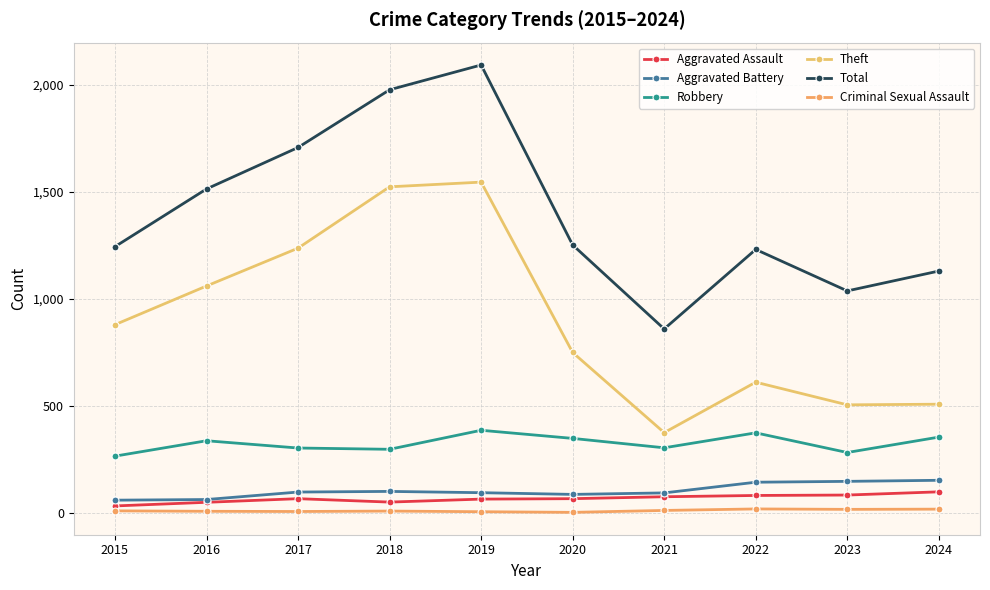

What is the sum of the Theft values at 2018 and 2015?

2403